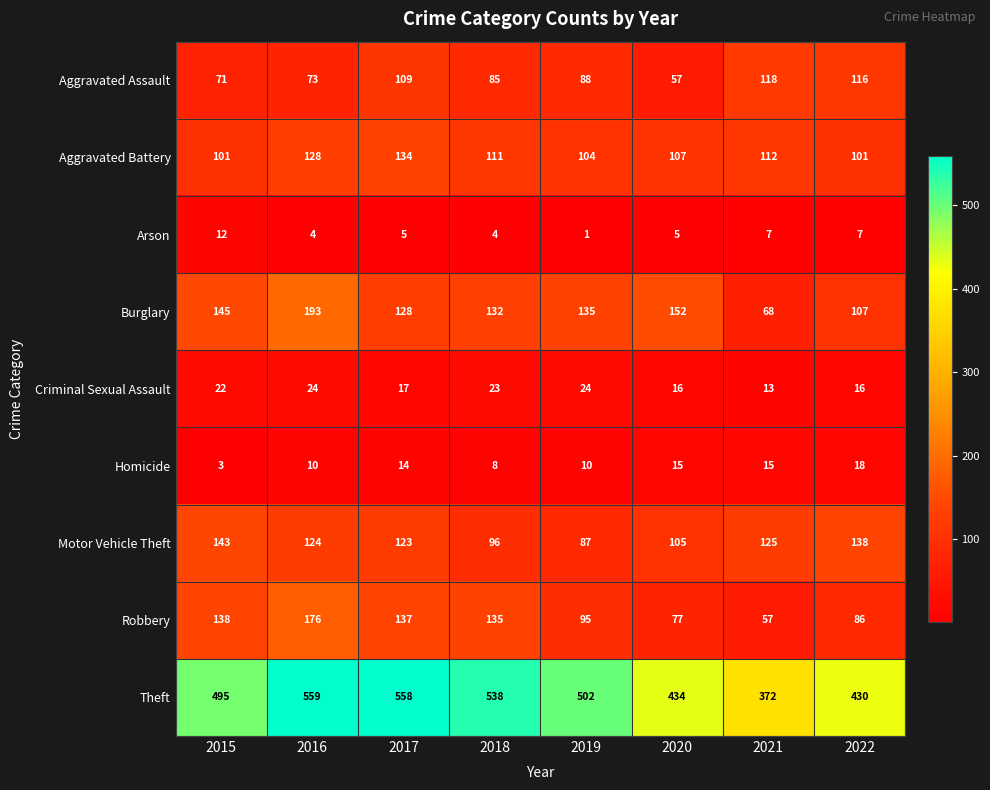

Count the number of categories in the chart.

8